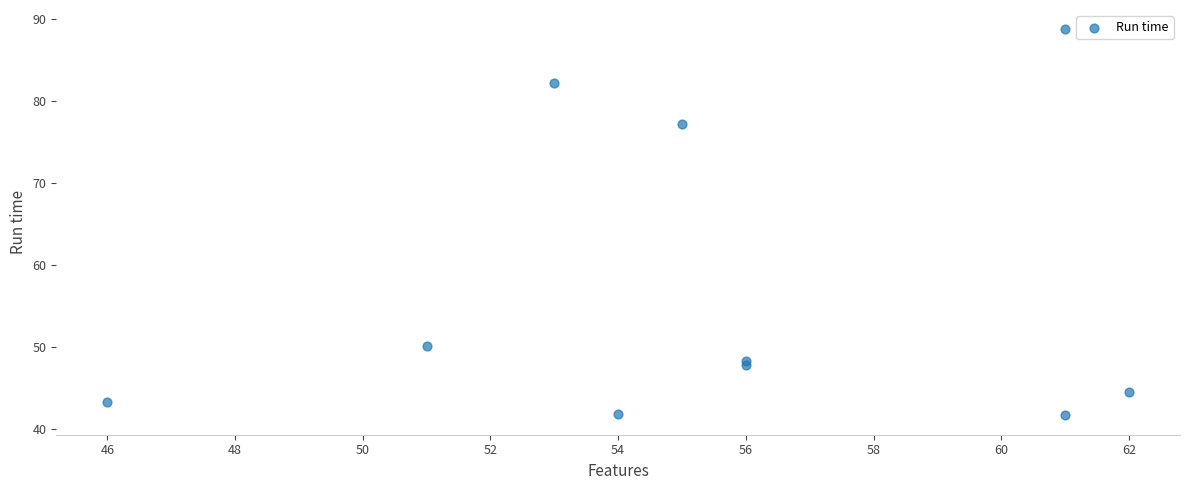

What Y value in the scatter plot is closest to 65?

77.3